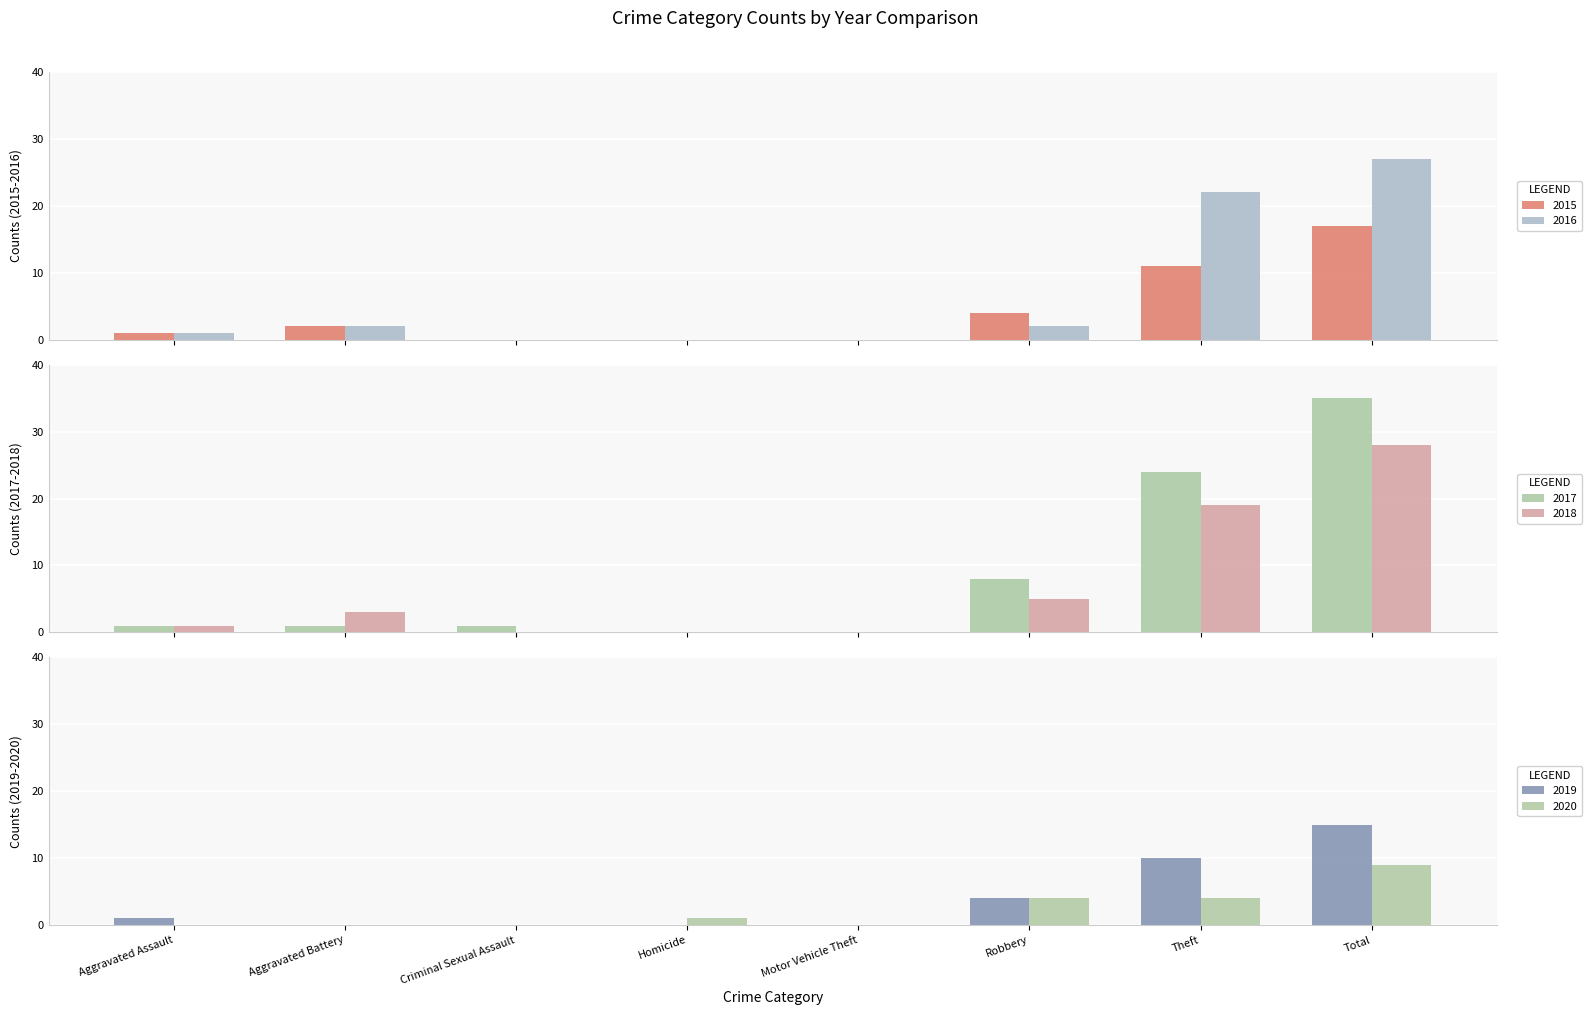

The 2015 series shows 0 at Aggravated Assault. True or false?

False